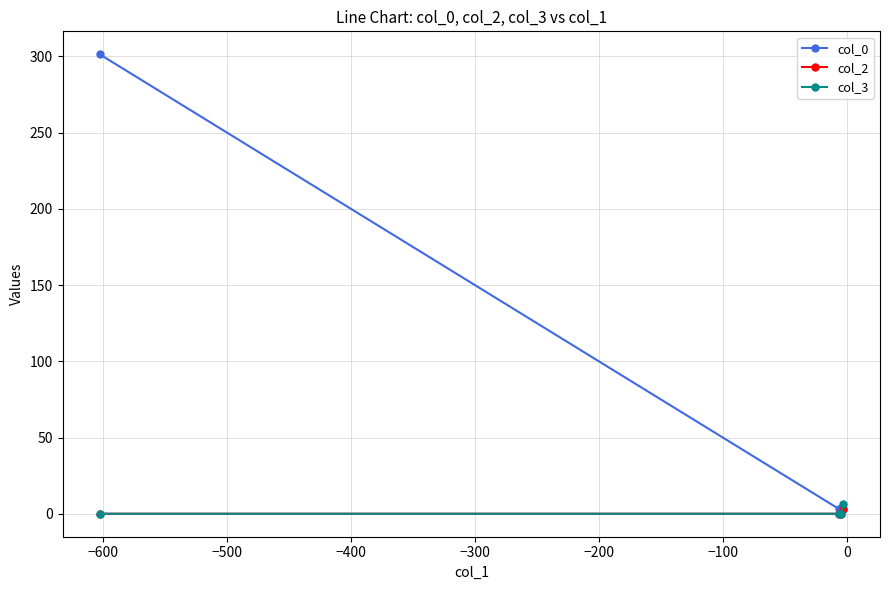

How many lines are shown in the chart?

3